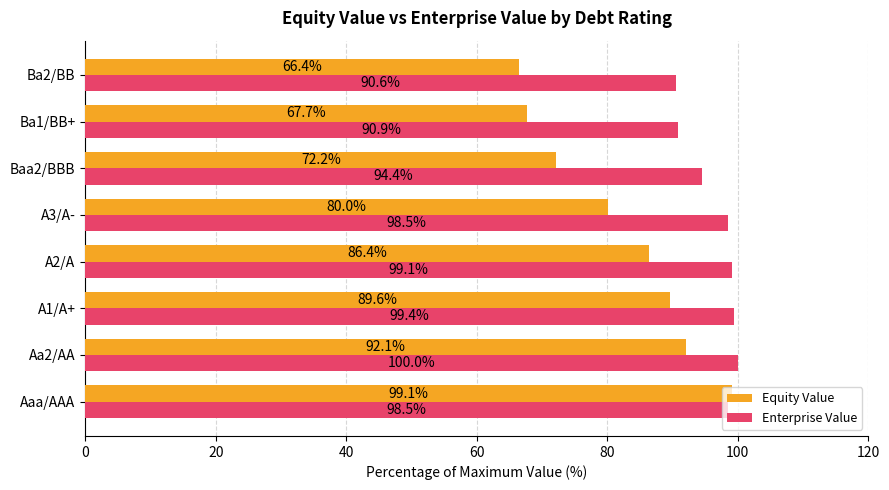

Between Aaa/AAA and Aa2/AA, which series saw the biggest shift?

Equity Value